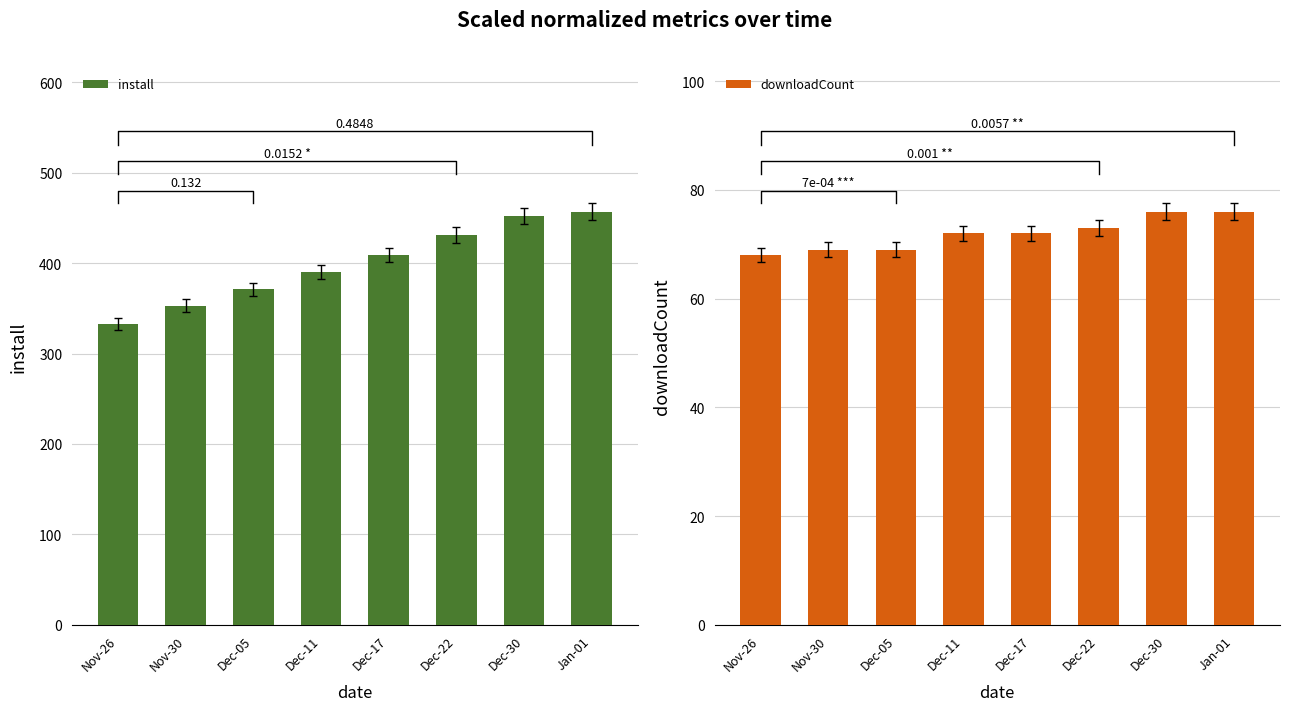

How many bars are there in each group?

2